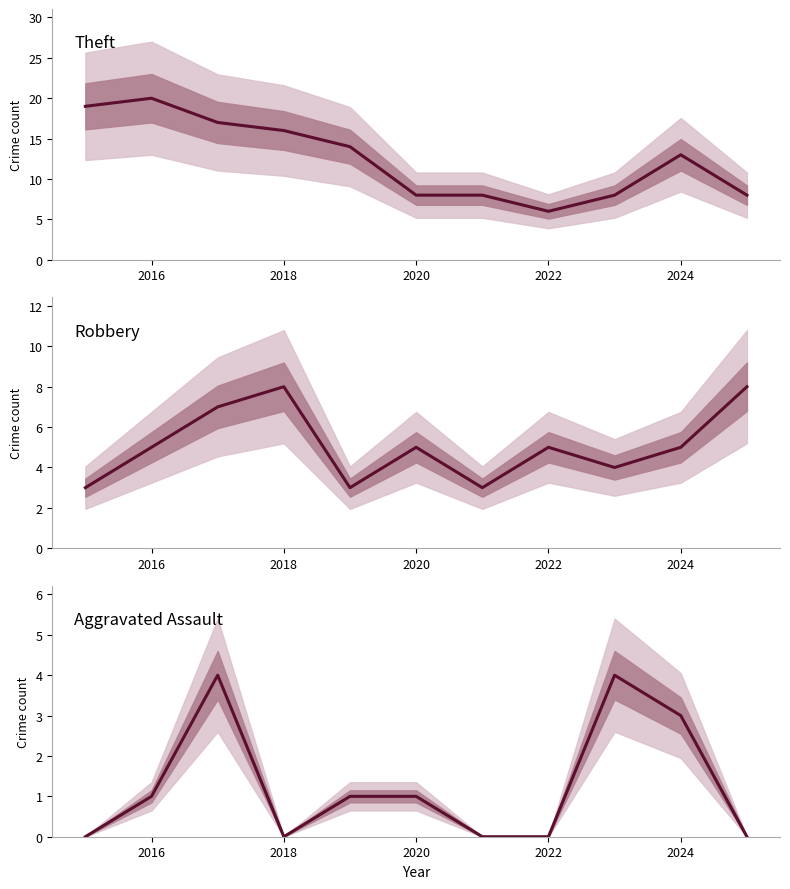

Rank the series by their maximum value, from lowest to highest.

Aggravated Assault, Robbery, Theft